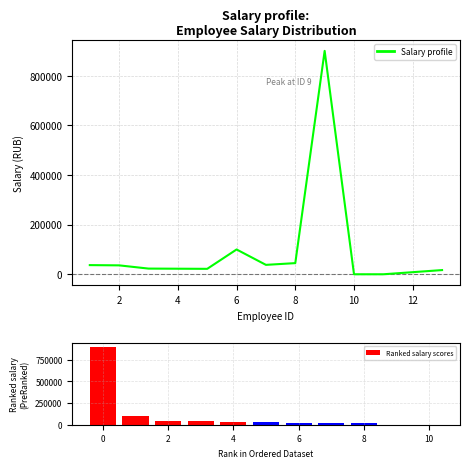

Which label corresponds to the smallest value in the chart?

8